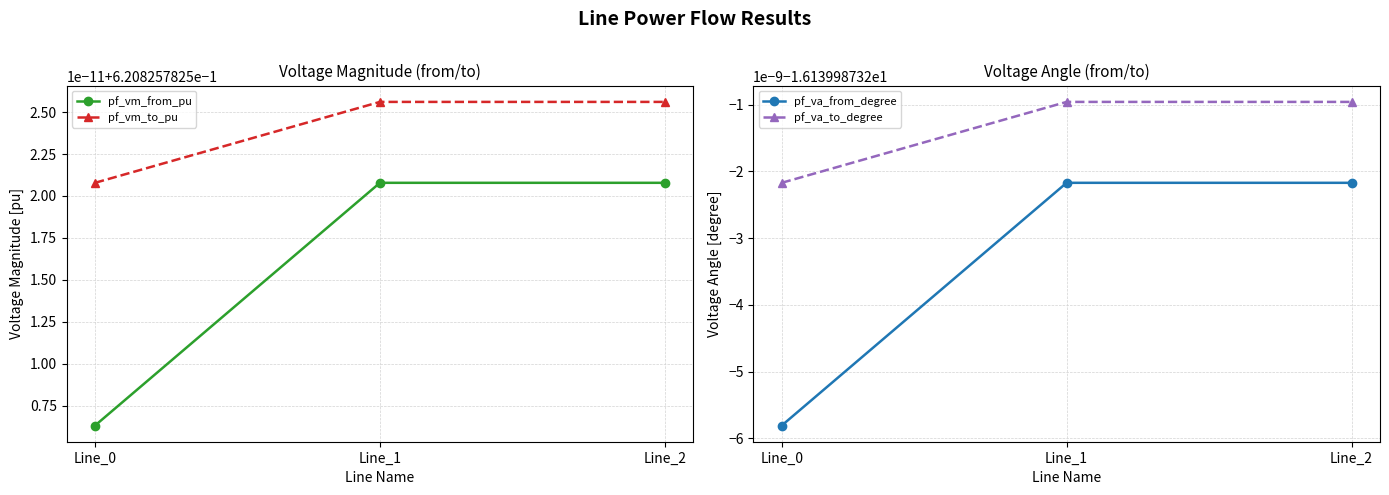

At which category is the sum across all series the highest?

Line_1